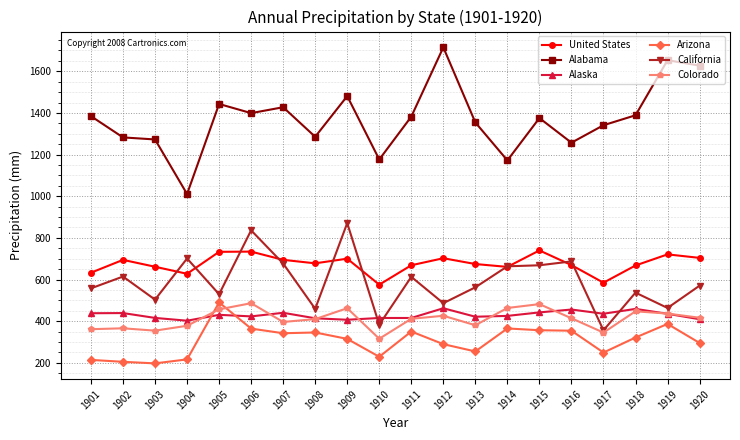

True or false: Alaska and Alabama cross at least once.

False